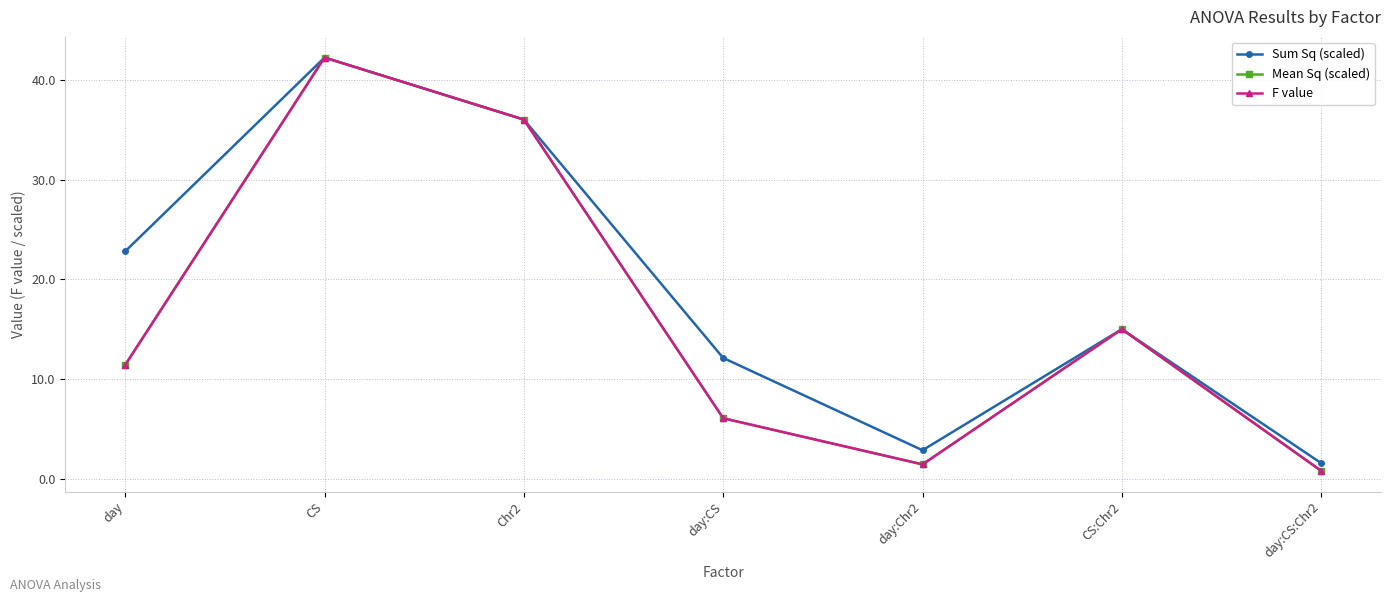

At which category is the sum across all series the highest?

CS